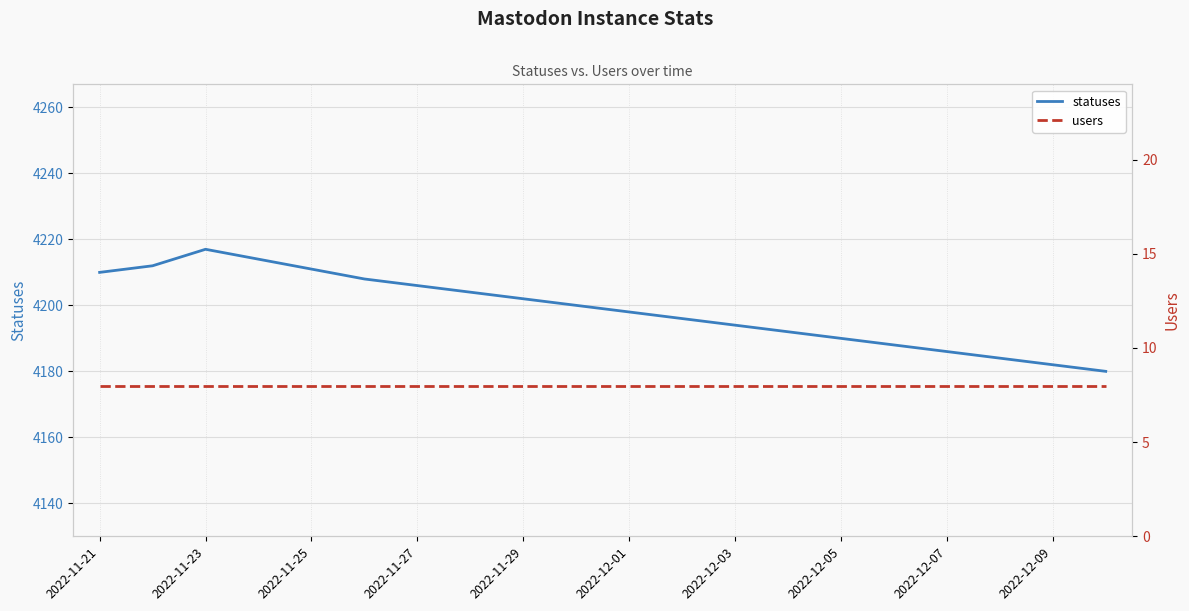

Where does the statuses series first go above 4200?

2022-11-21